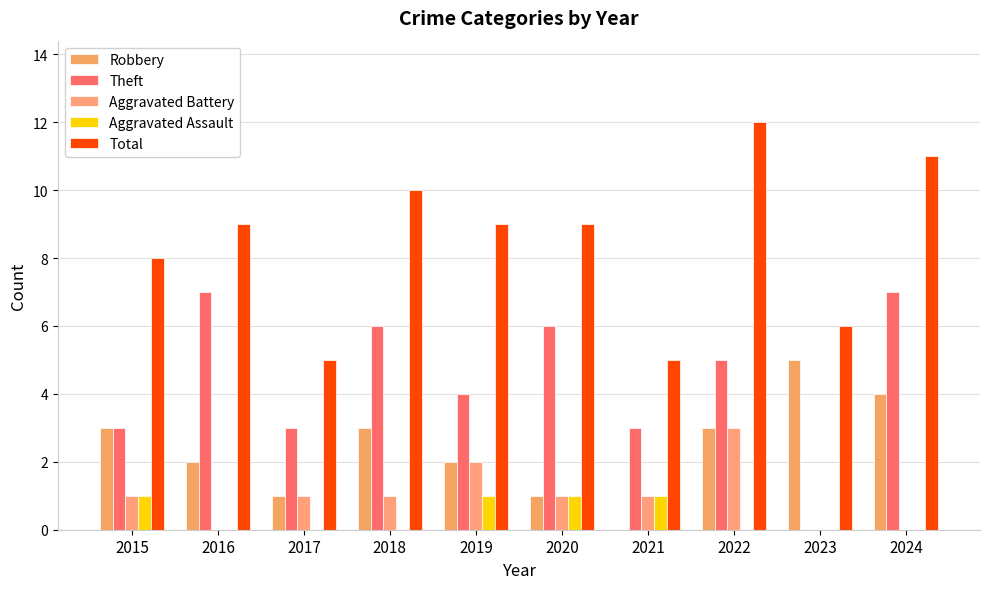

What is the sum of all Aggravated Battery values?

10